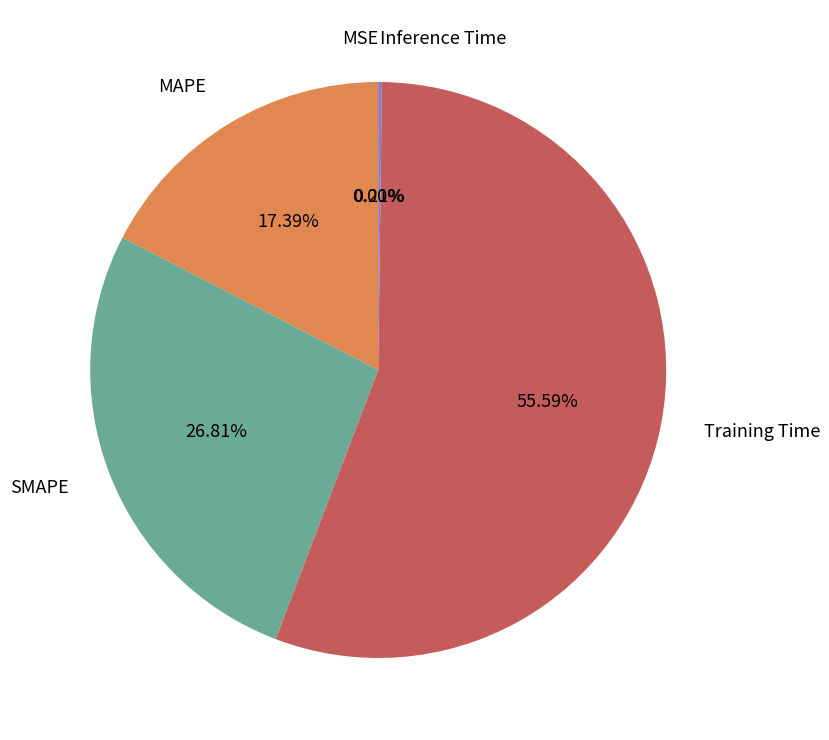

Between MAPE and SMAPE, which is larger?

SMAPE